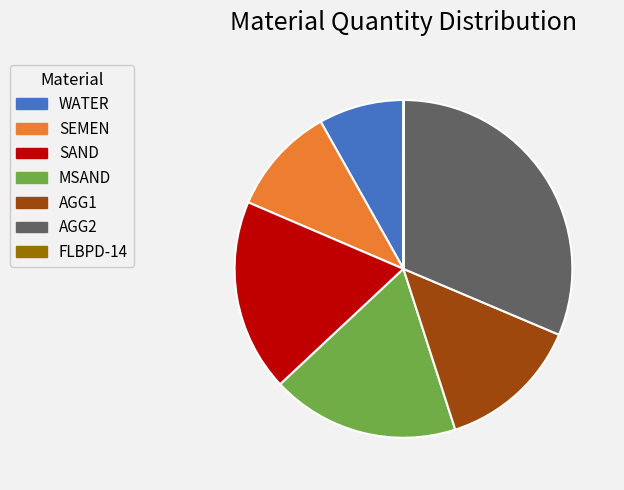

Which slice is the largest?

AGG2